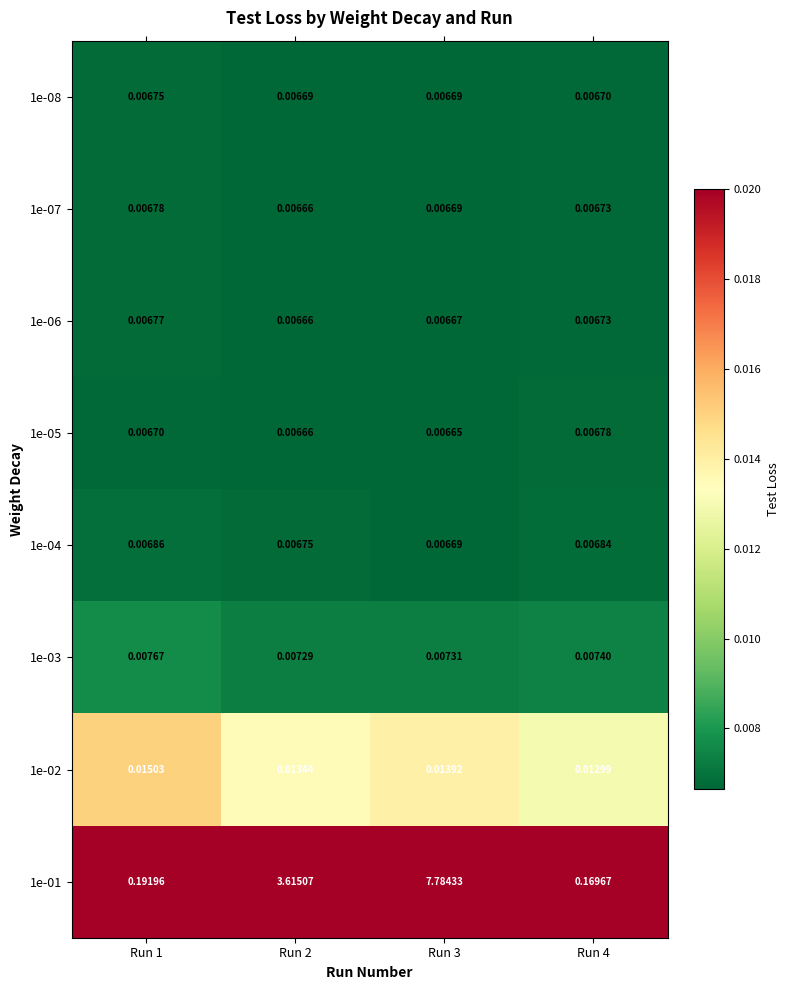

Is the value of 1e-03 at Run 4 greater than the value of 1e-01 at Run 1?

No